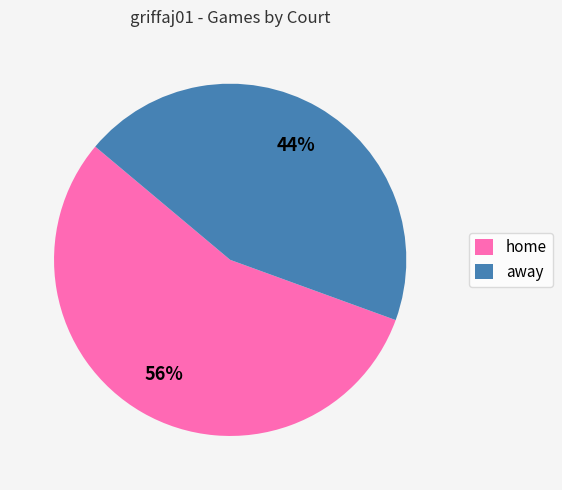

Does home account for over 50% of the chart?

Yes